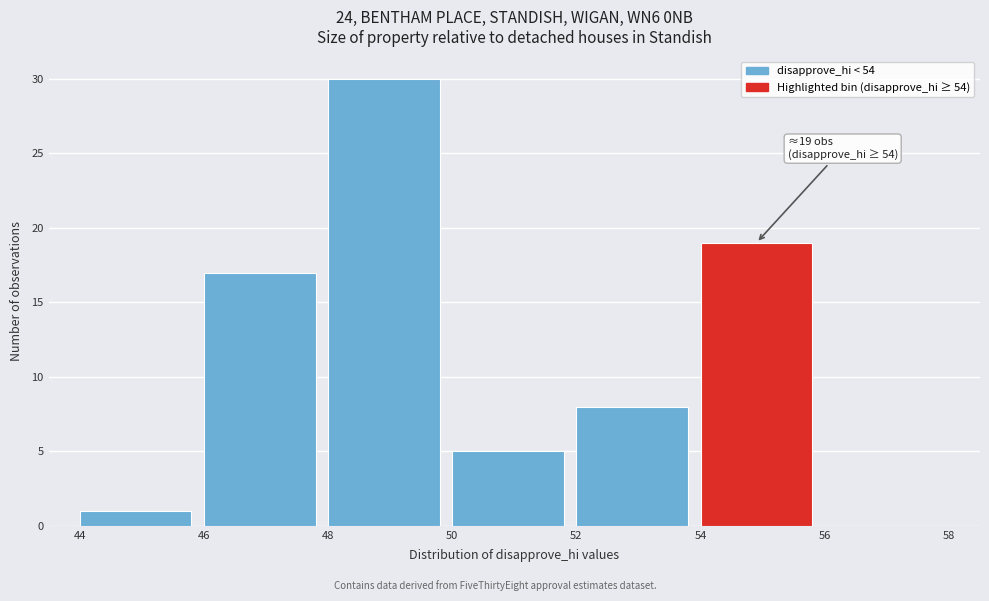

Which range on the x-axis has the tallest bar?

48 to 50